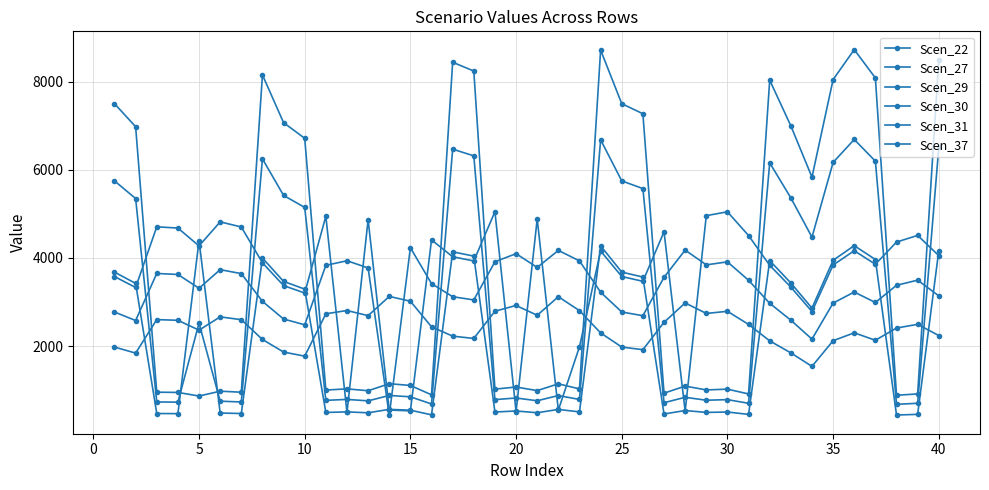

What is the maximum value for Scen_31?

6693.8